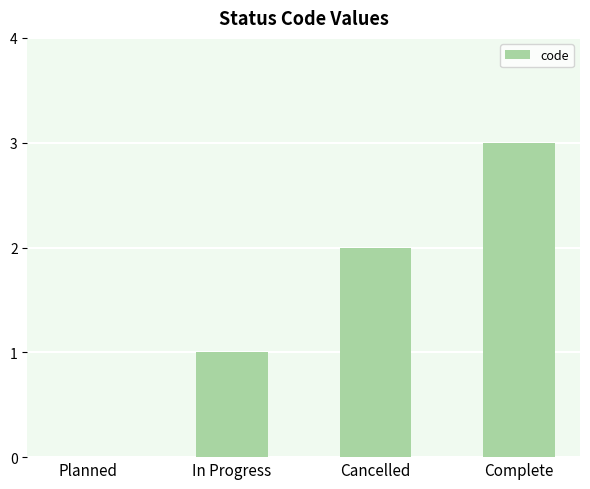

What is the change in value from Cancelled to Complete?

+1